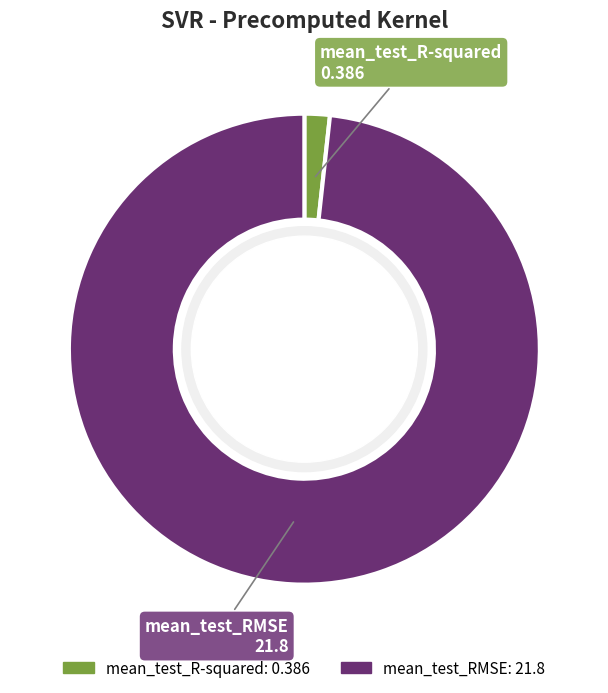

Rank the categories by value from highest to lowest.

mean_test_RMSE, mean_test_R-squared